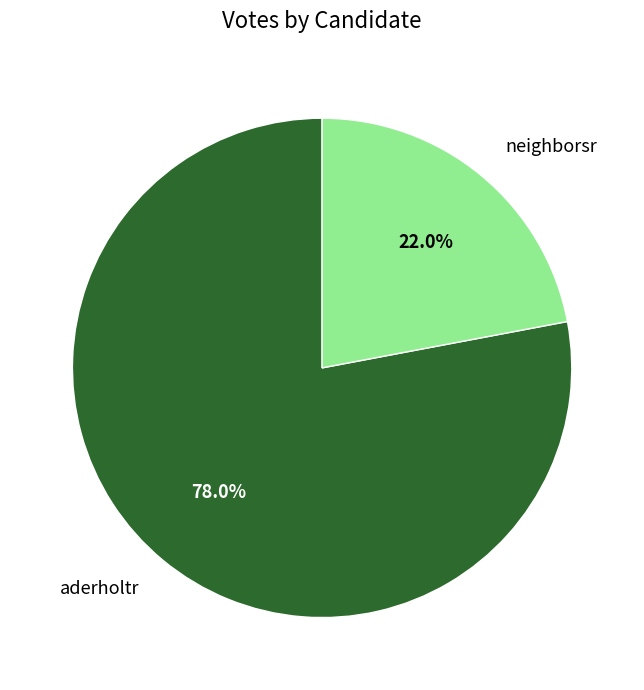

Do neighborsr and aderholtr together represent more than half of the pie?

Yes